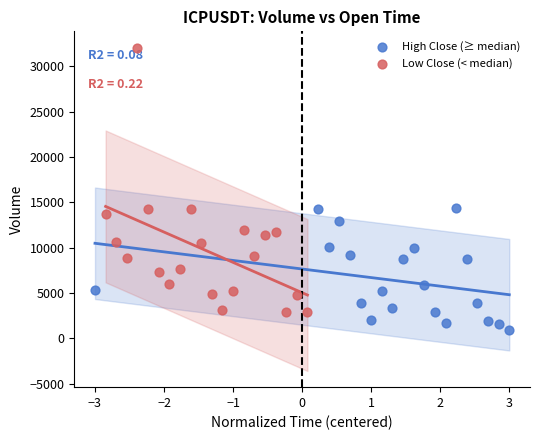

Which series has the widest spread of Y values?

Low Close (< median)